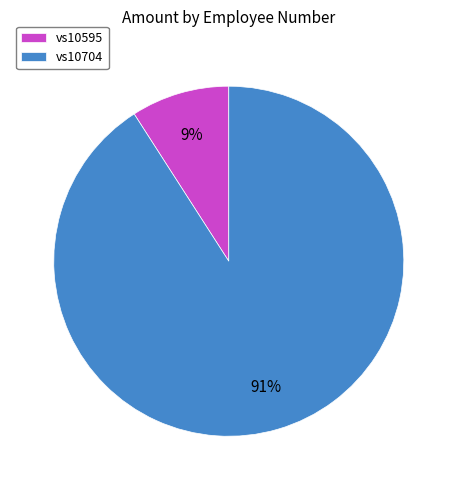

True or false: vs10704 accounts for 91% of the total.

True